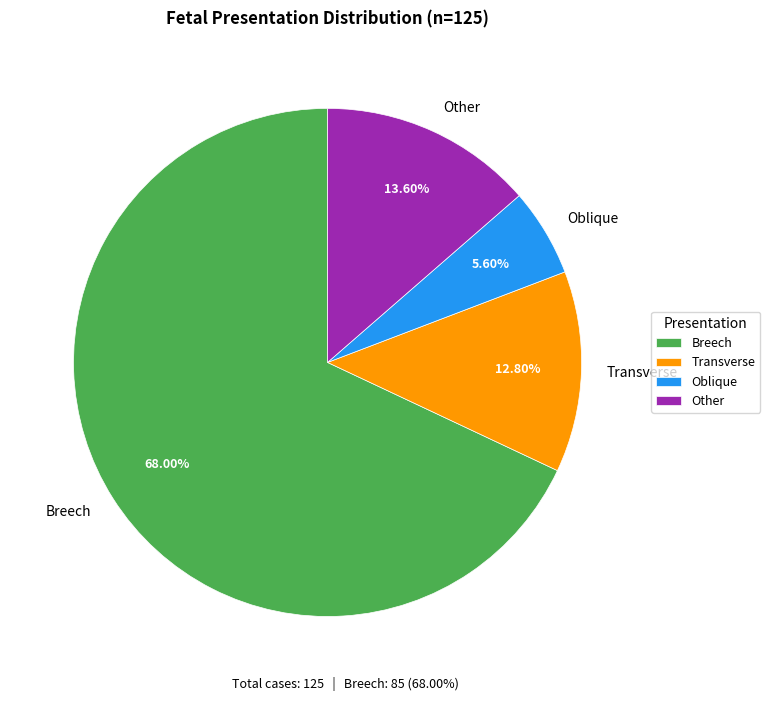

Between Breech and Other, which is larger?

Breech